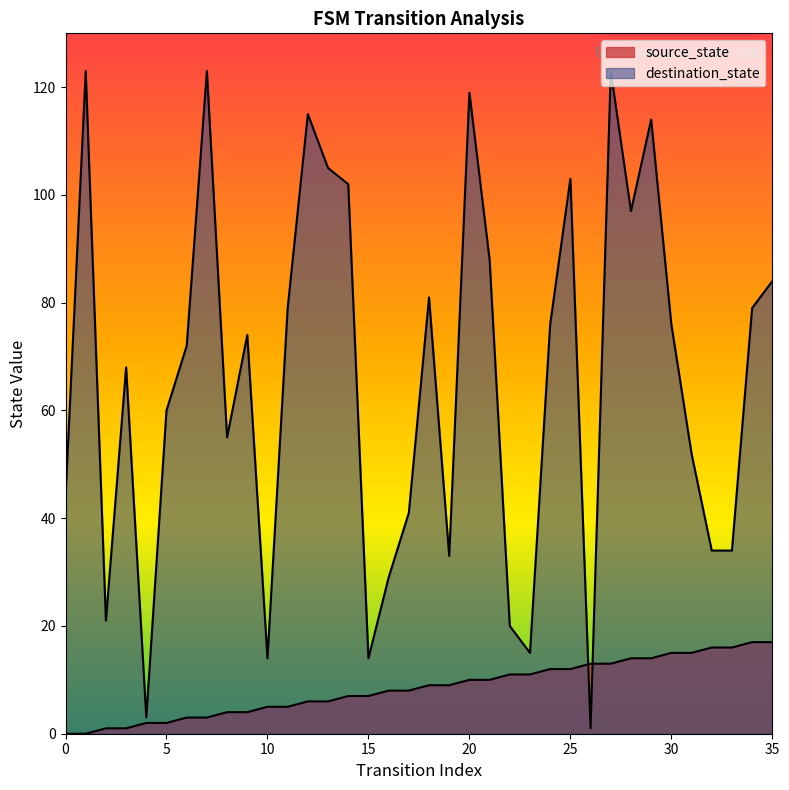

The destination_state series shows 2 at 26. True or false?

False